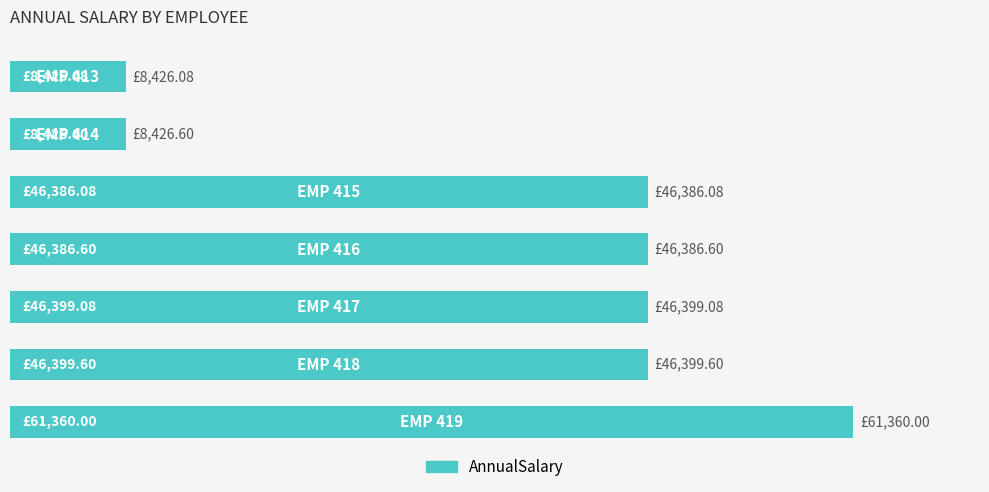

What is the greatest value displayed?

100.0